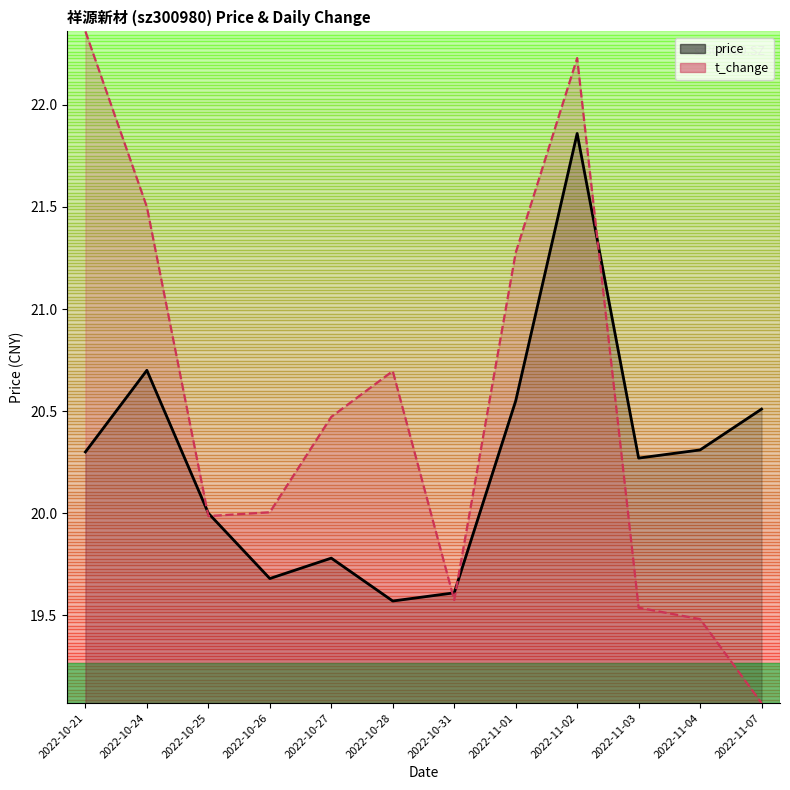

How many times do t_change and price cross each other?

5